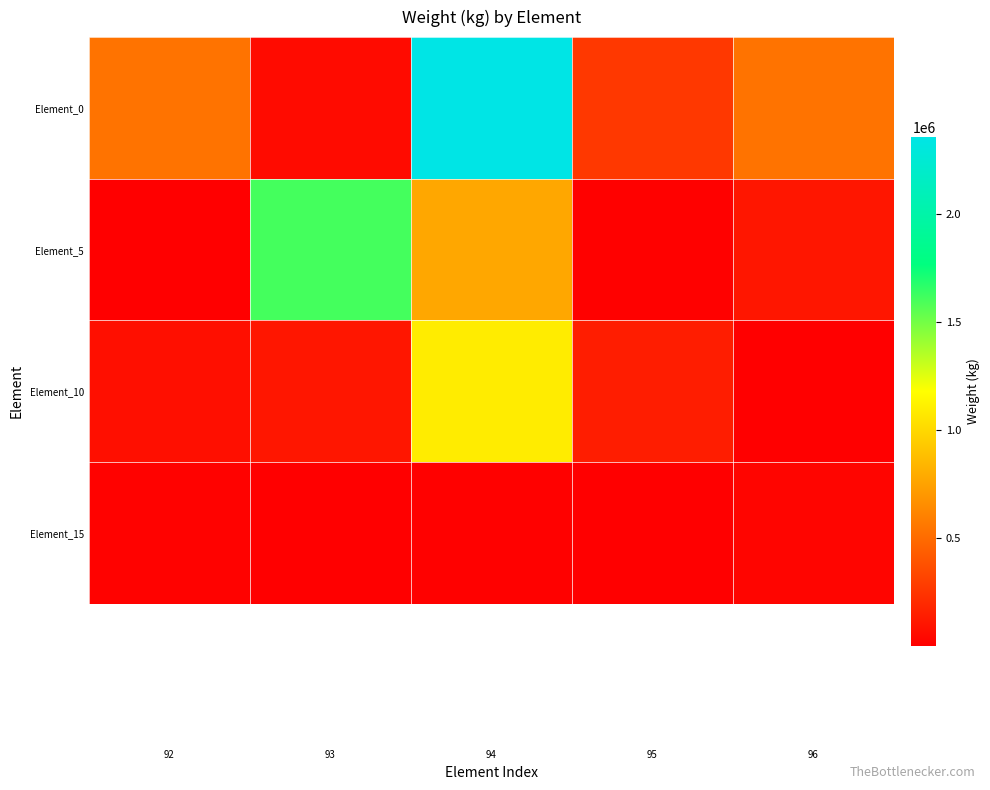

True or false: Element_10 has a value of 5744.5 at 96.

False